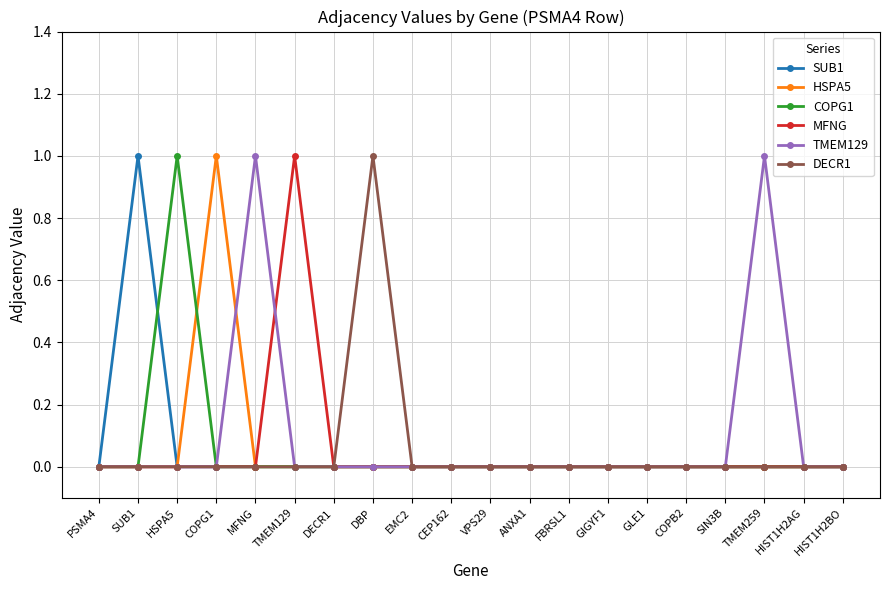

Is it true that DECR1 equals 1 at VPS29?

False